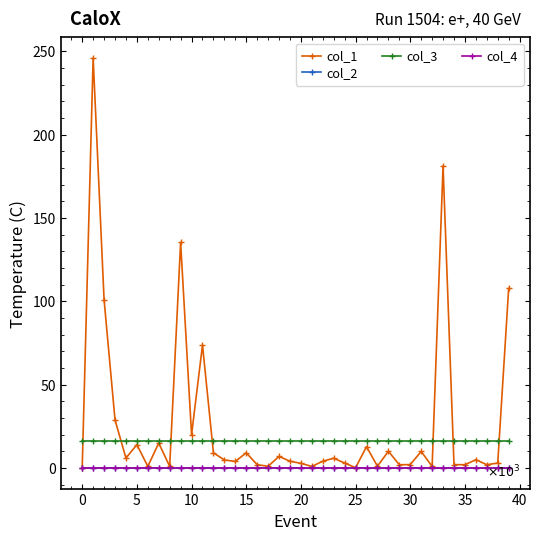

Which series has the largest range (max minus min)?

col_1